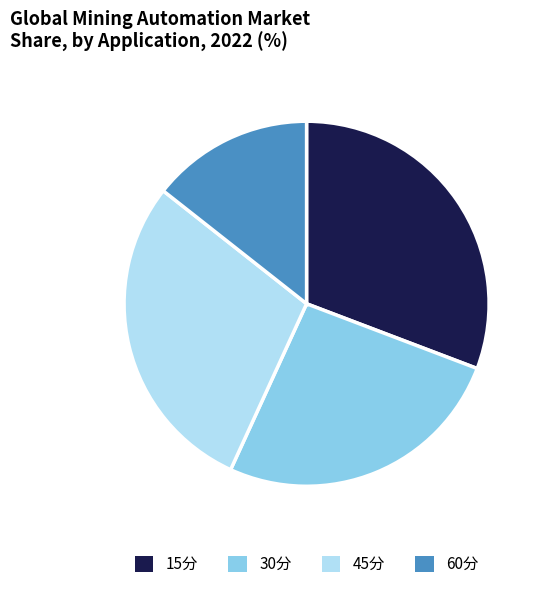

Which category has the smallest portion of the pie?

60分